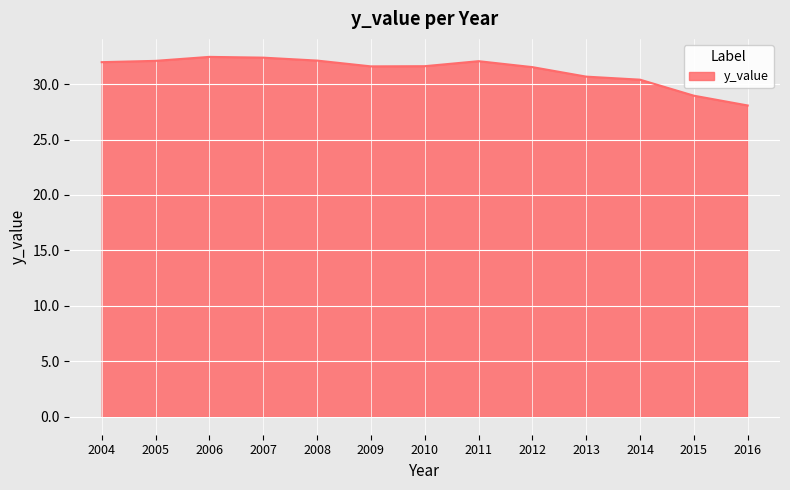

What is the ratio of the value at 2016 to the value at 2010?

0.9